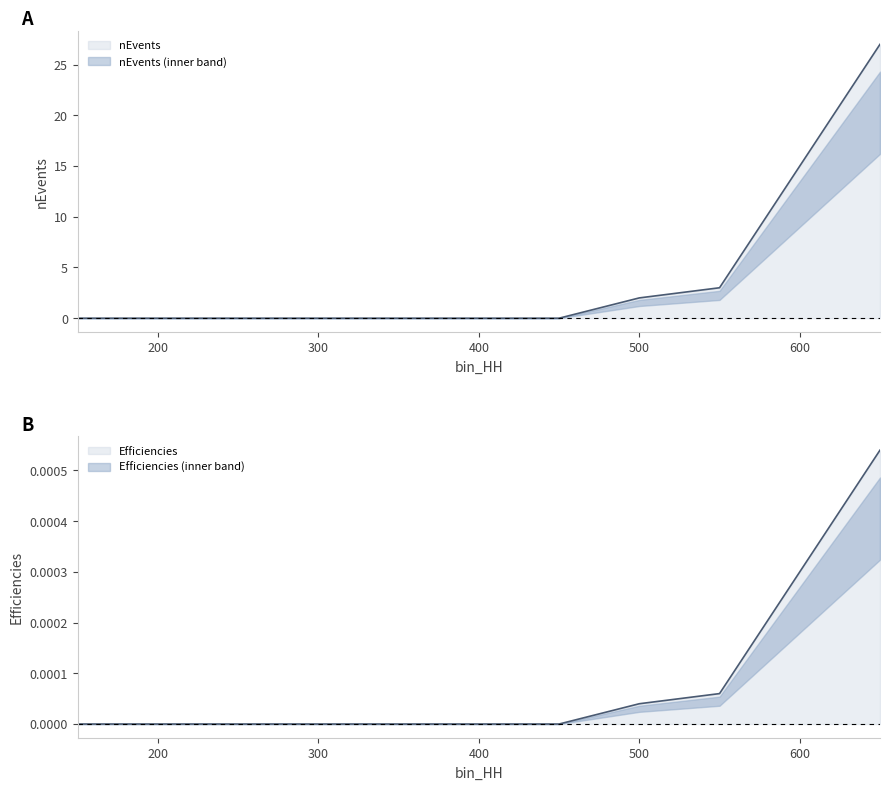

At which category is the sum across all series the highest?

650